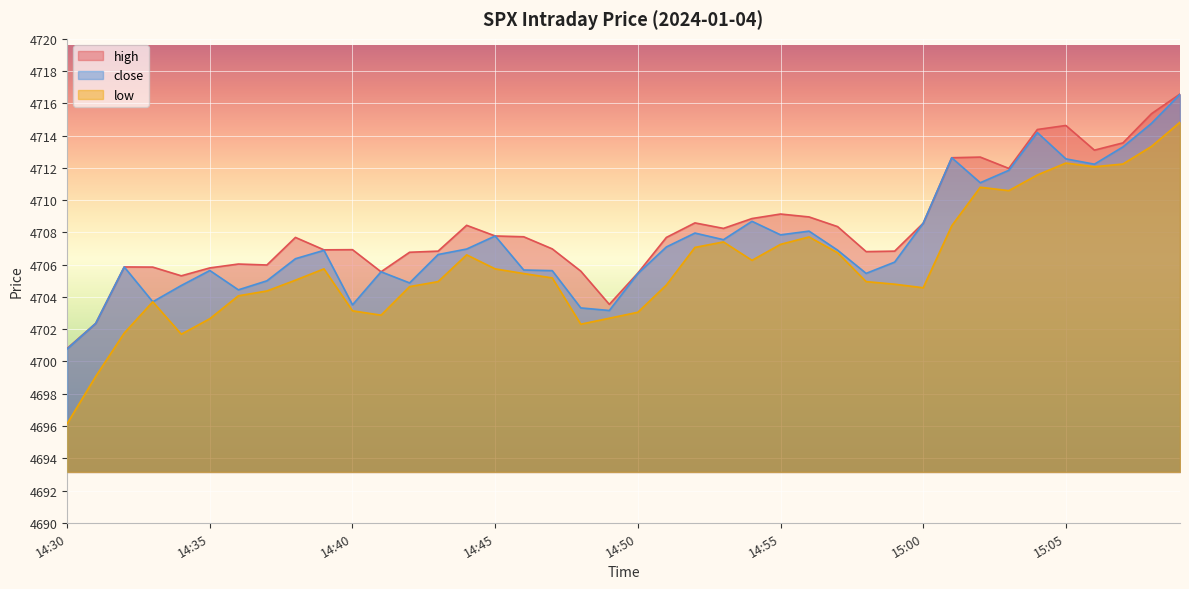

What is the approximate value of high at 14:32?

4705.9